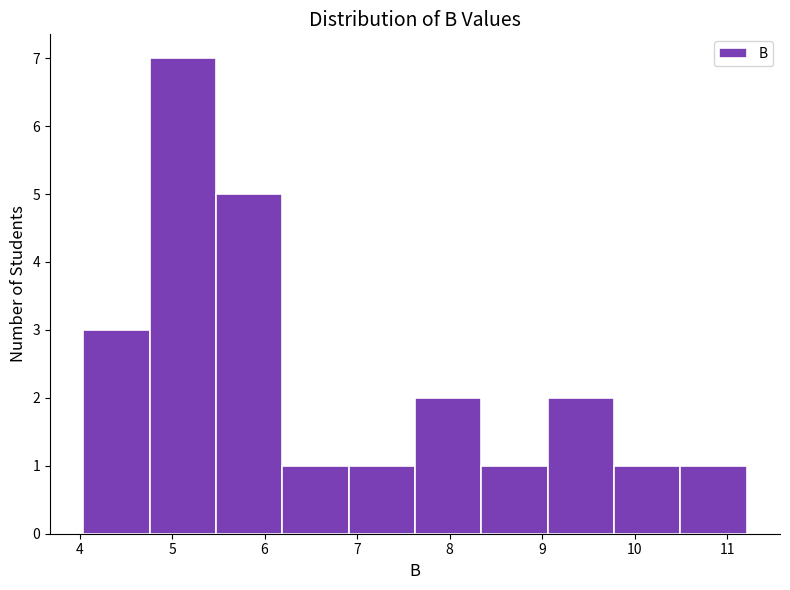

What is the height of the bar covering 7.6 to 8.3 on the x-axis? Neither the bar edges nor the heights are printed on the chart, so give them approximately, as read against the axes.

2